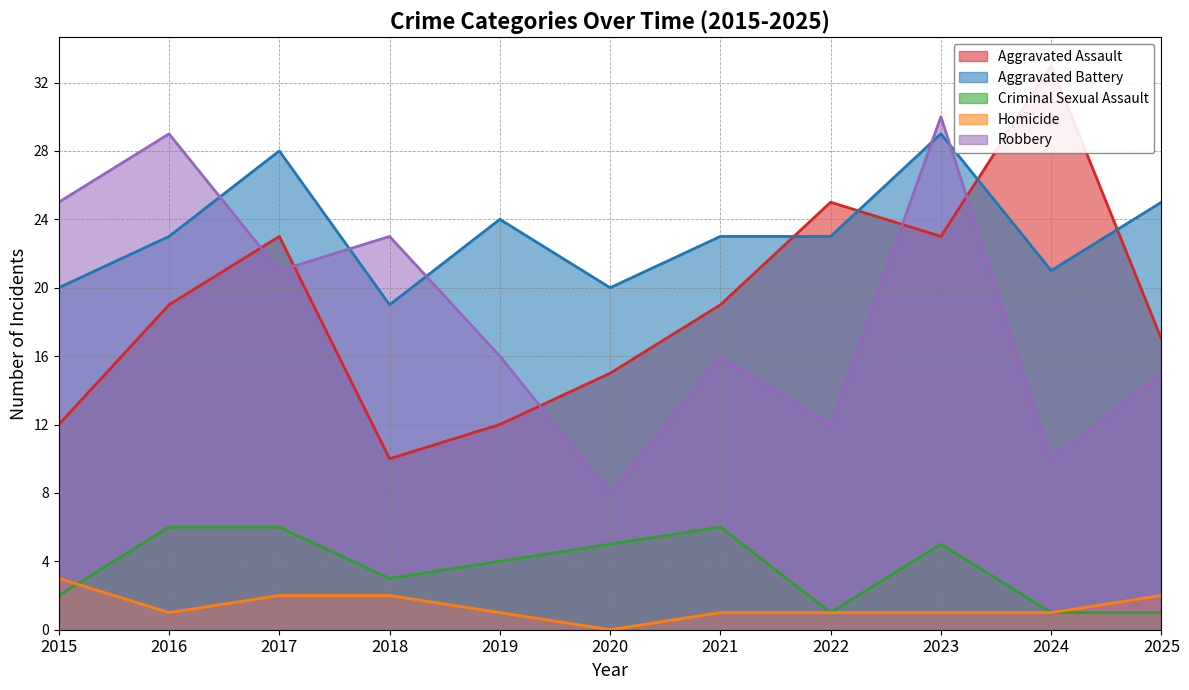

True or false: Aggravated Battery and Homicide cross at least once.

False